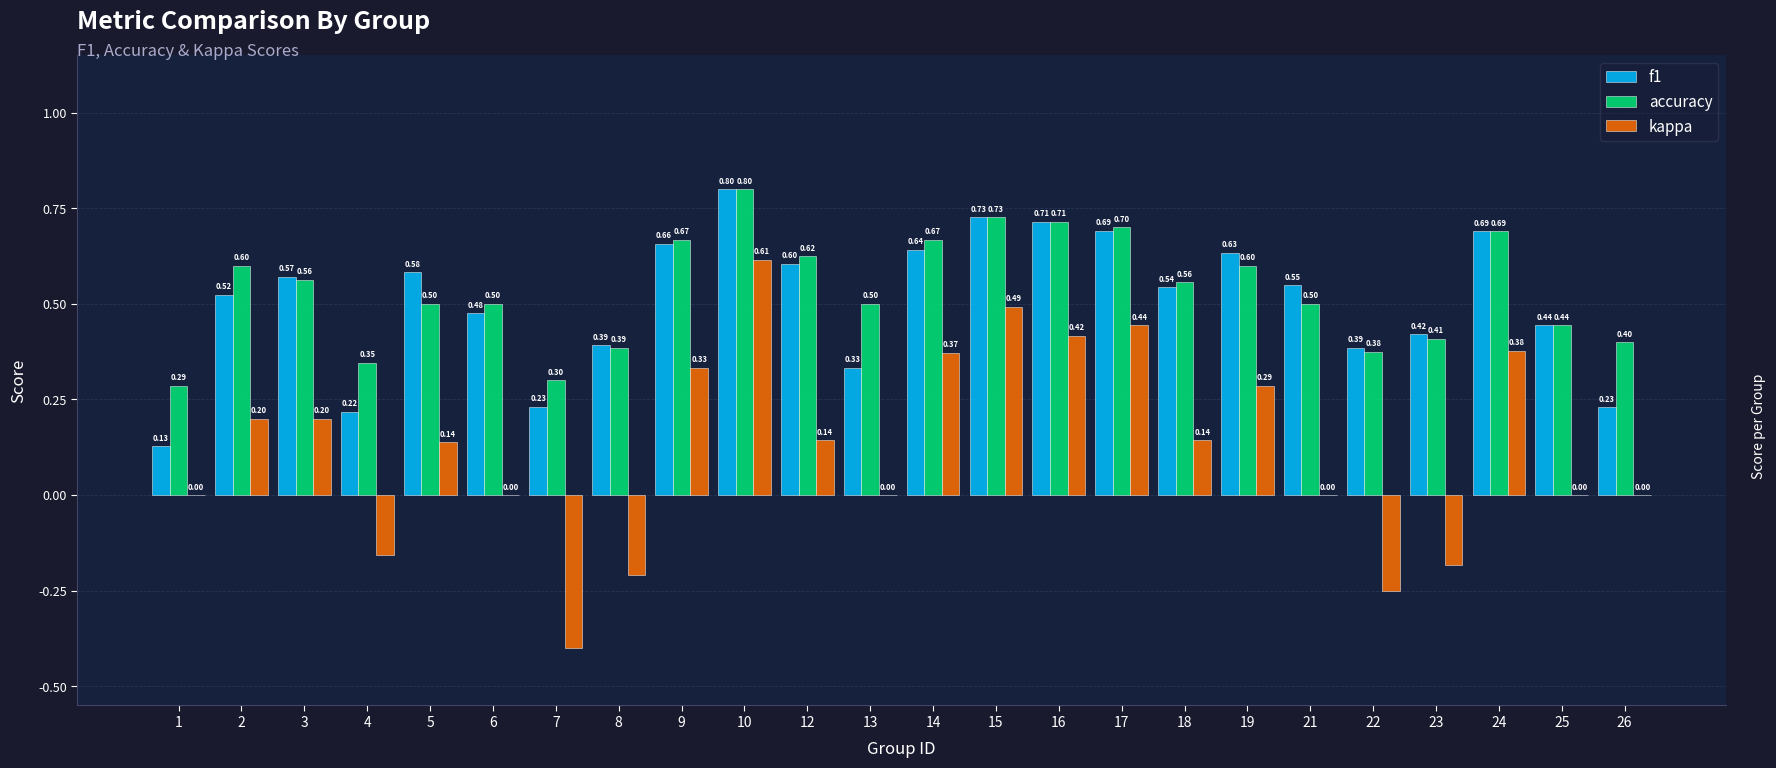

Is the value of accuracy at 12 greater than the value of kappa at 21?

Yes